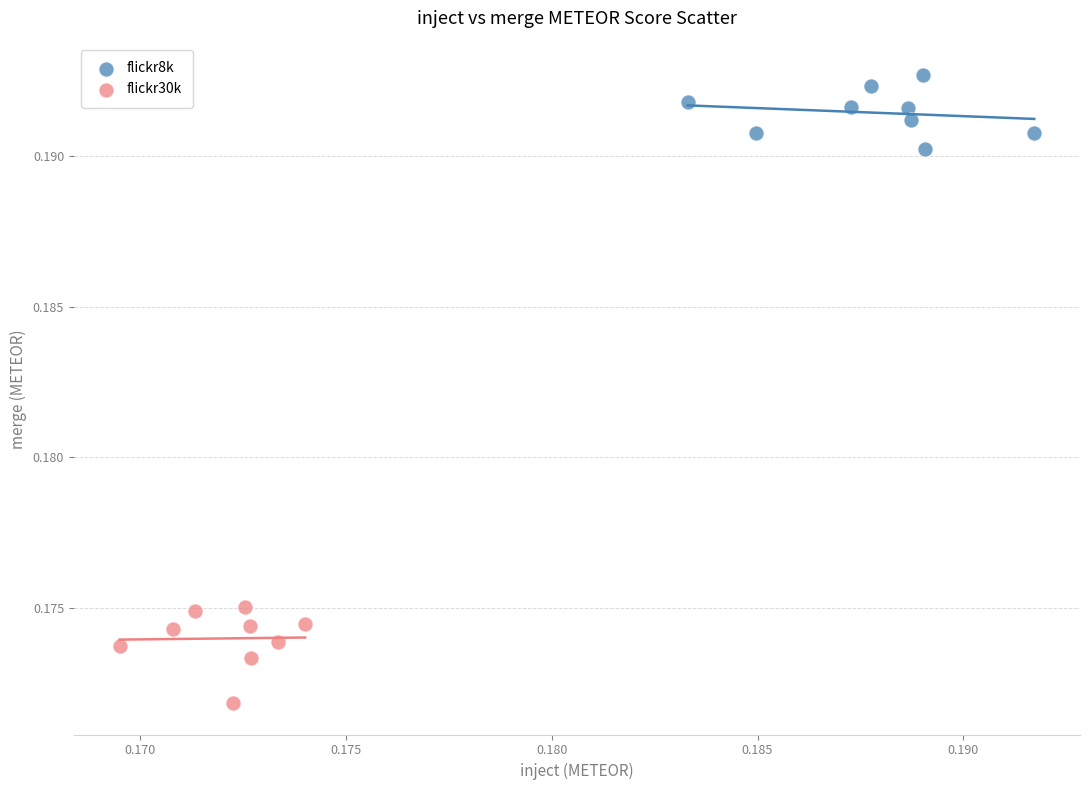

What are all the series names shown in the legend?

flickr8k, flickr30k